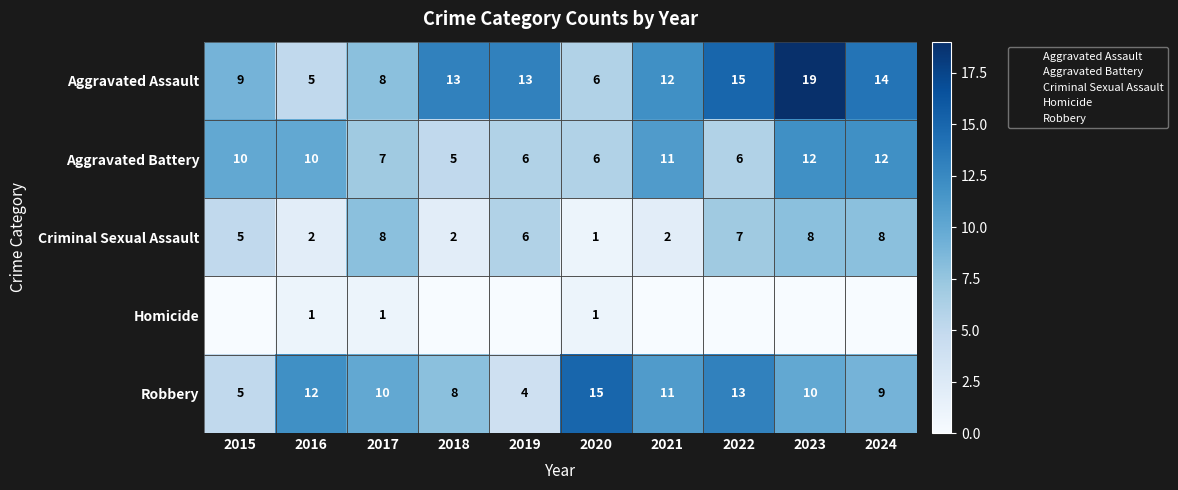

At which label is Homicide closest to 3?

2015